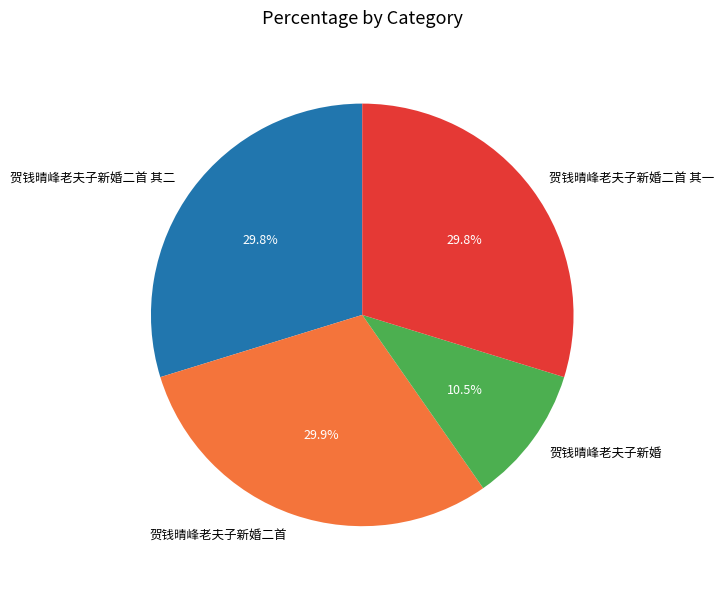

Does 贺钱晴峰老夫子新婚二首 其一 account for over 50% of the chart?

No